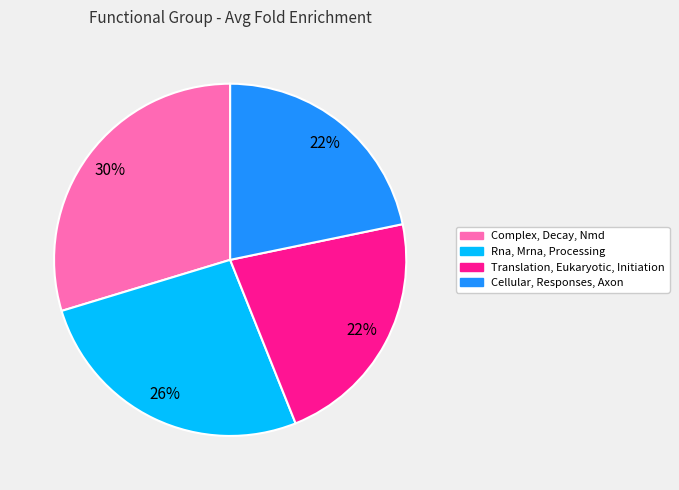

How many slices are in this pie chart?

4